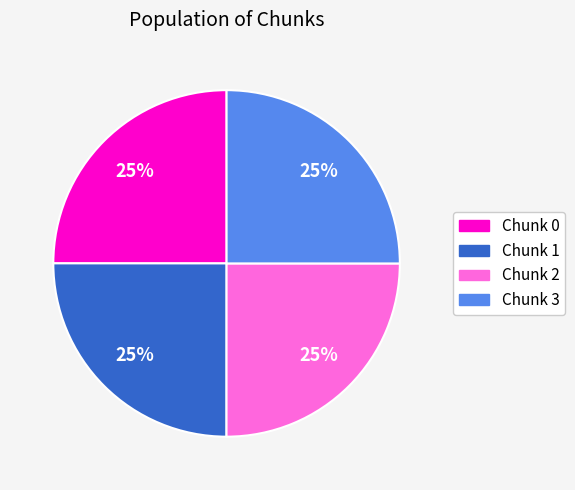

What percentage is the Chunk 2 slice, to the nearest percent?

25%